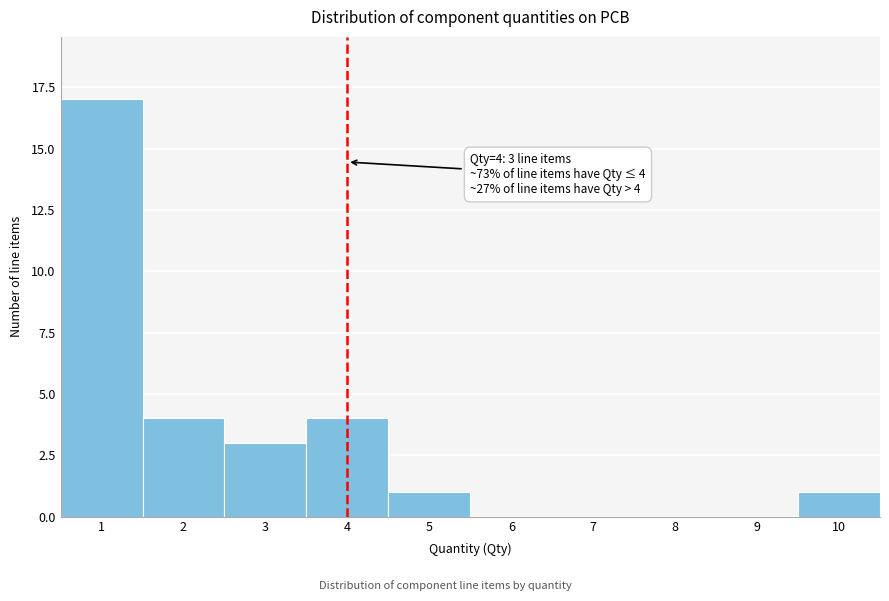

Which range on the x-axis has the tallest bar?

0.5 to 1.5